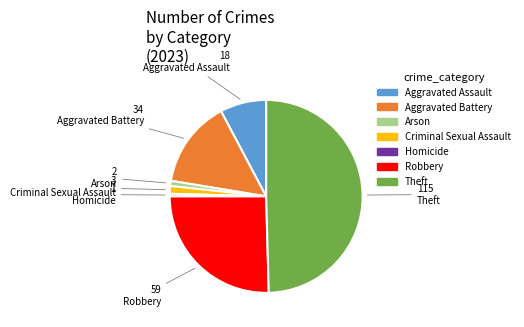

Count the number of slices in the pie.

7